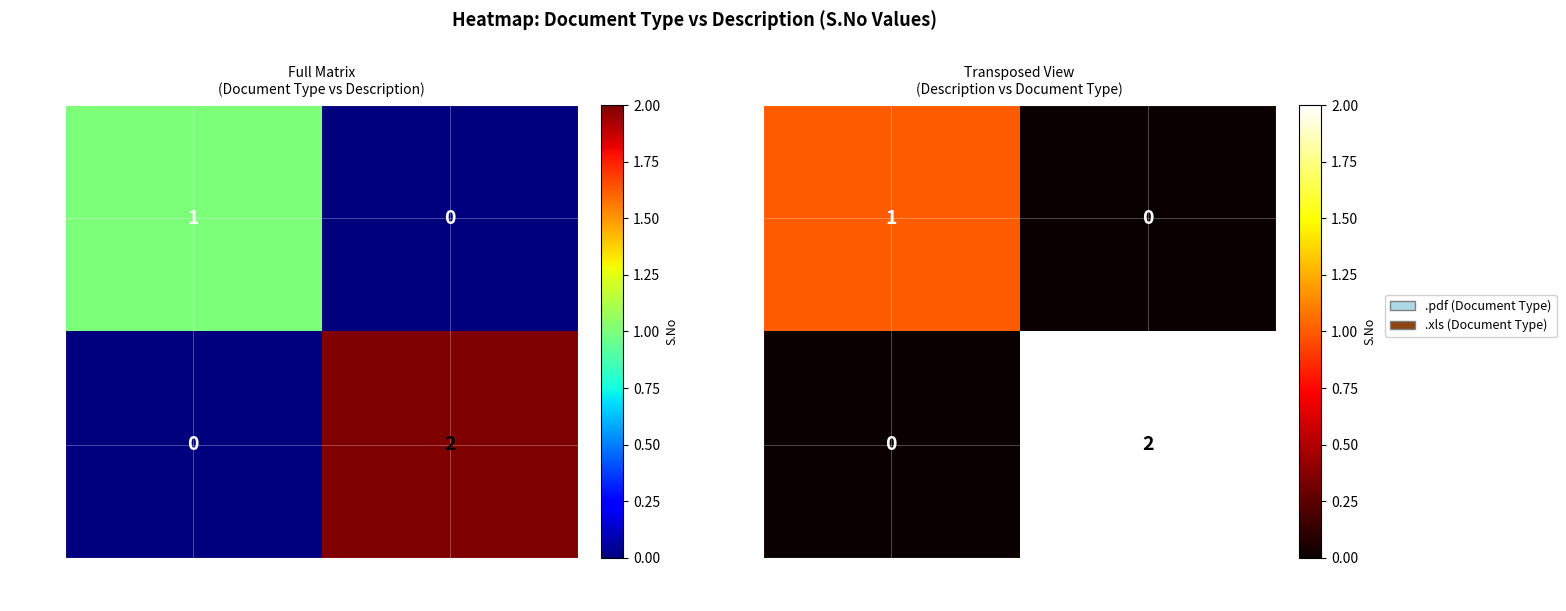

What is the sum of all DTCN values?

1